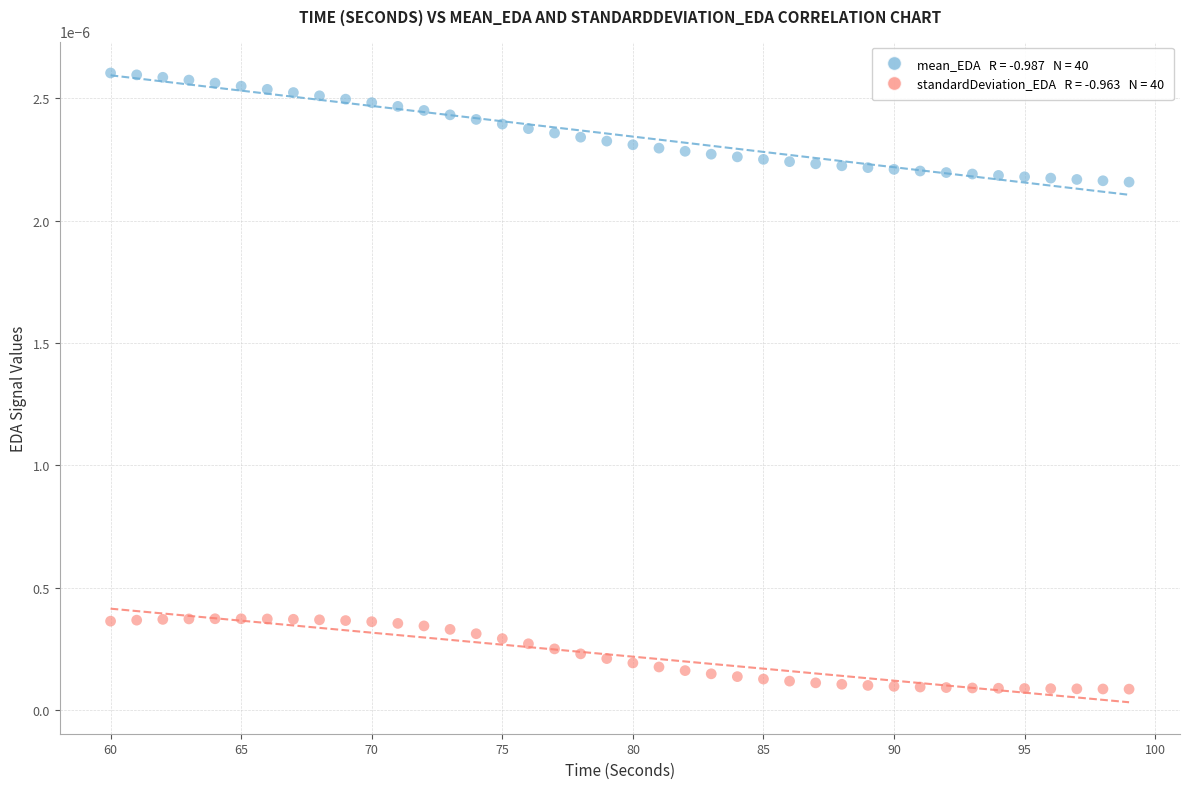

Across all data points, what is the range of X values (max minus min)?

39.0